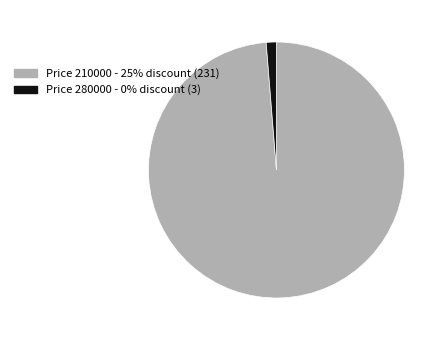

How many slices are in this pie chart?

2